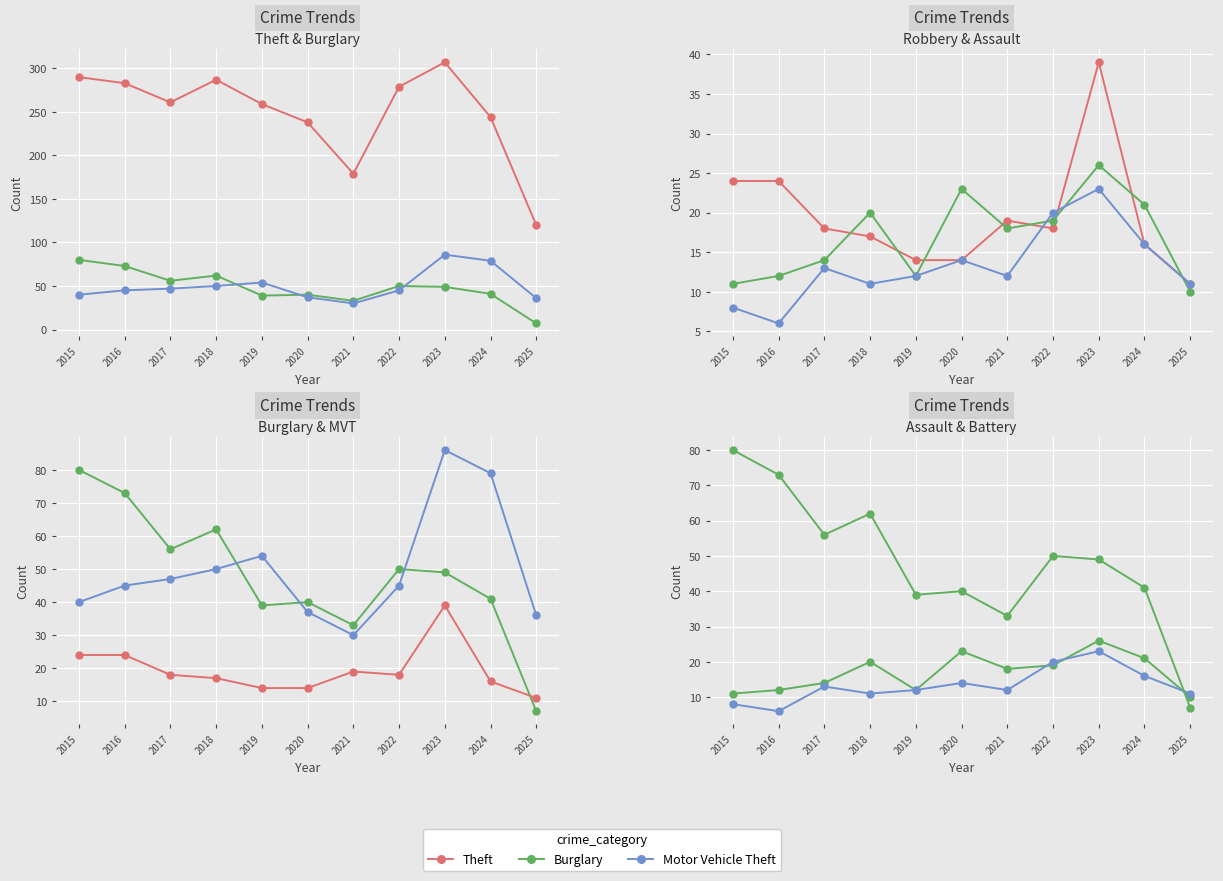

Is the value of Aggravated Battery at 2017 greater than the value of Theft at 2018?

No